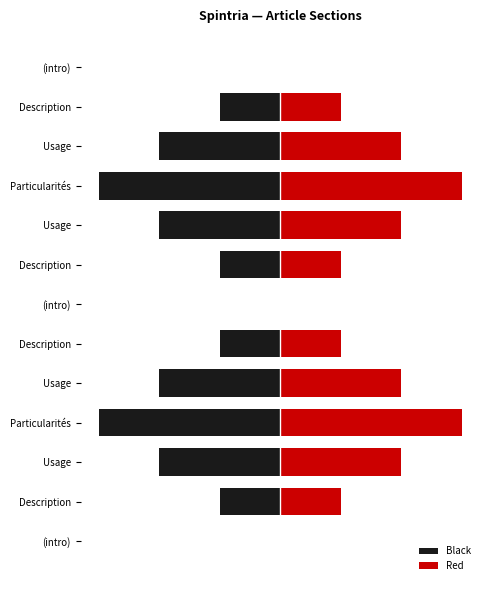

Read the Red value at Description.

1